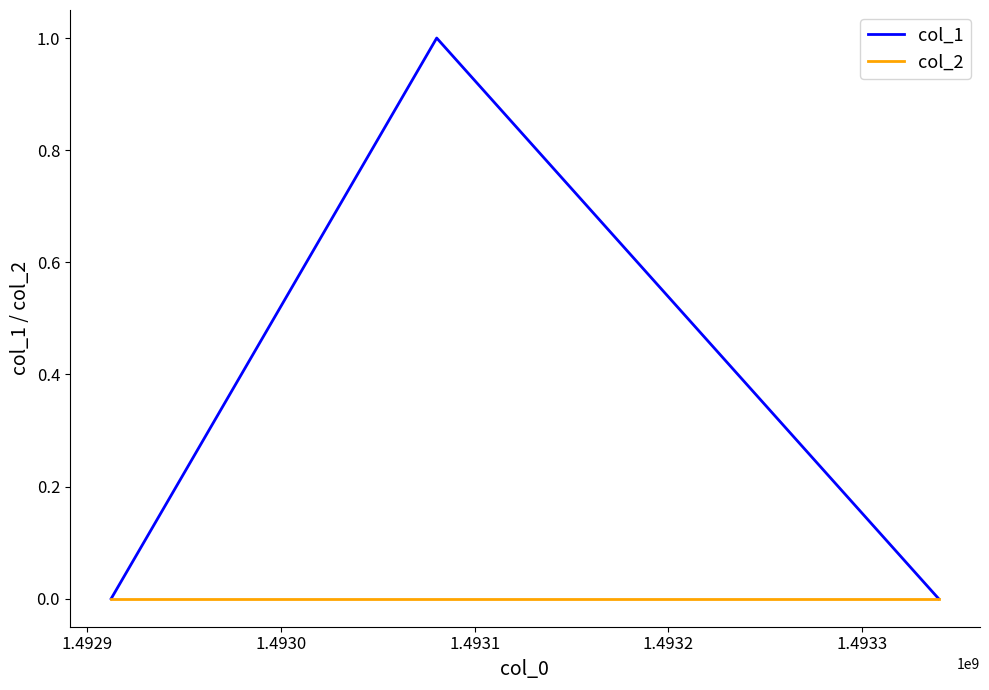

Which series has the largest range (max minus min)?

col_1